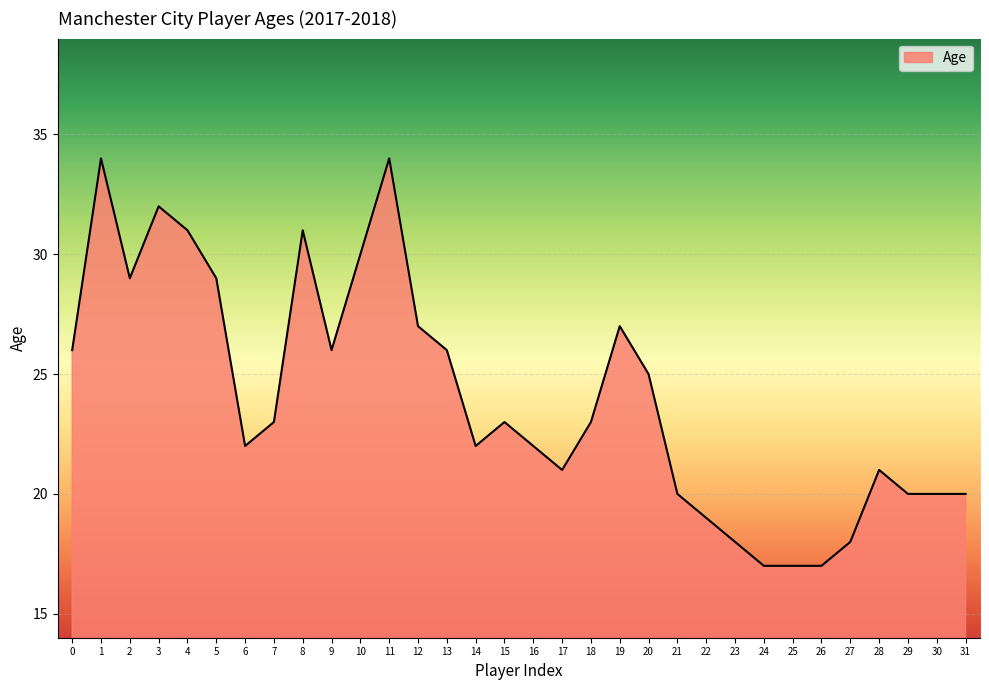

Where is the first local minimum?

2